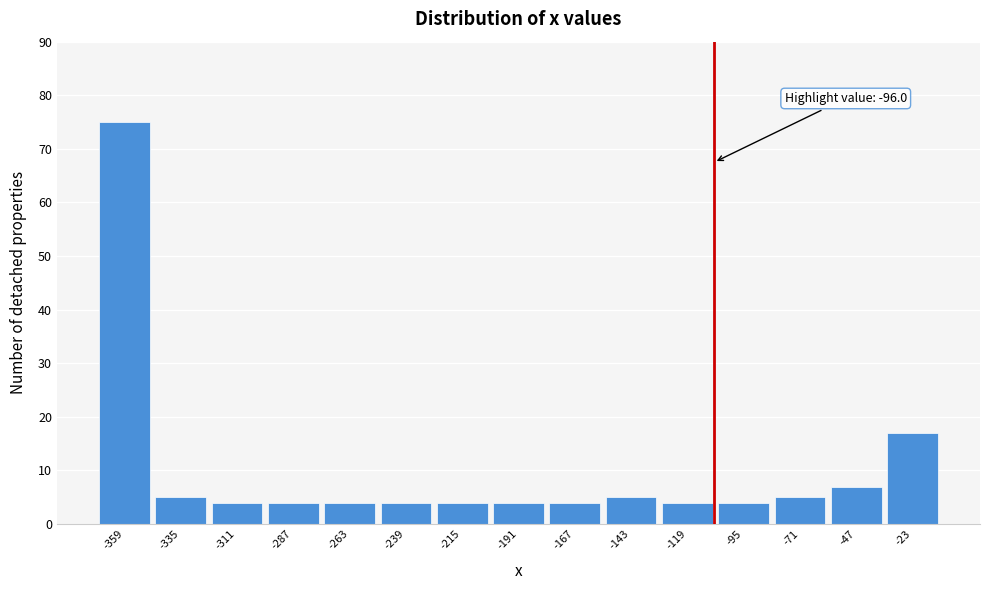

Reading left to right, transcribe all the data shown in this chart.

-359=75	-335=5	-311=4	-287=4	-263=4	-239=4	-215=4	-191=4	-167=4	-143=5	-119=4	-95=4	-71=5	-47=7	-23=17